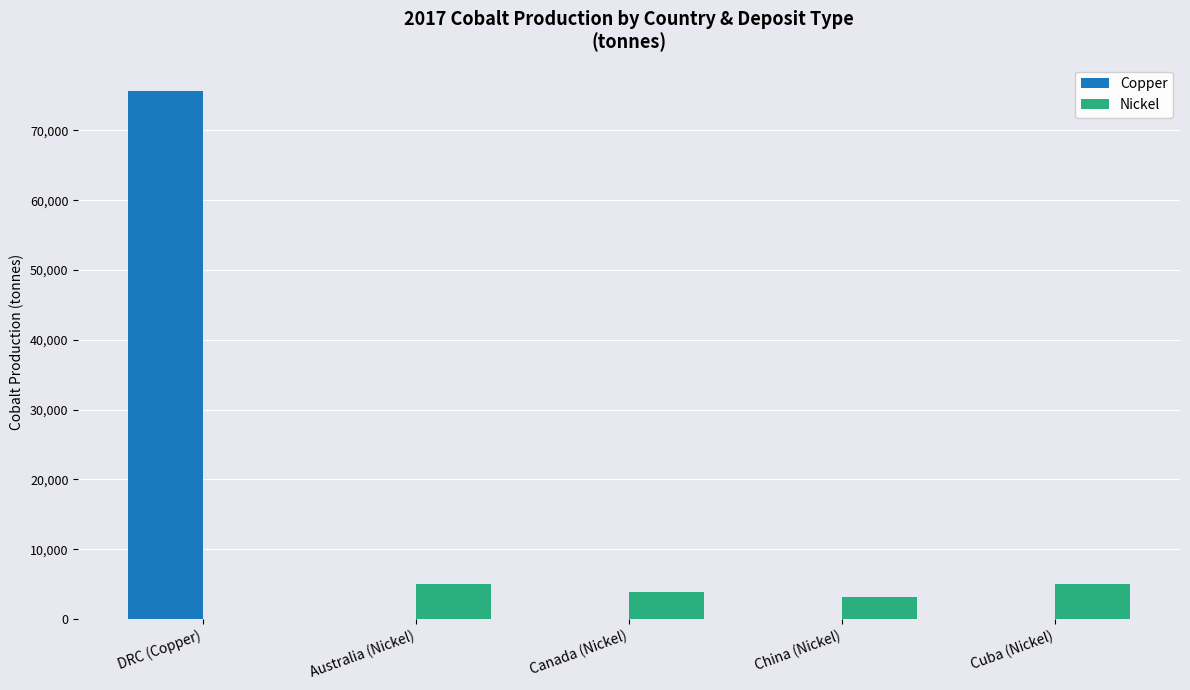

Between DRC (Copper) and Australia (Nickel), which series saw the biggest shift?

Copper